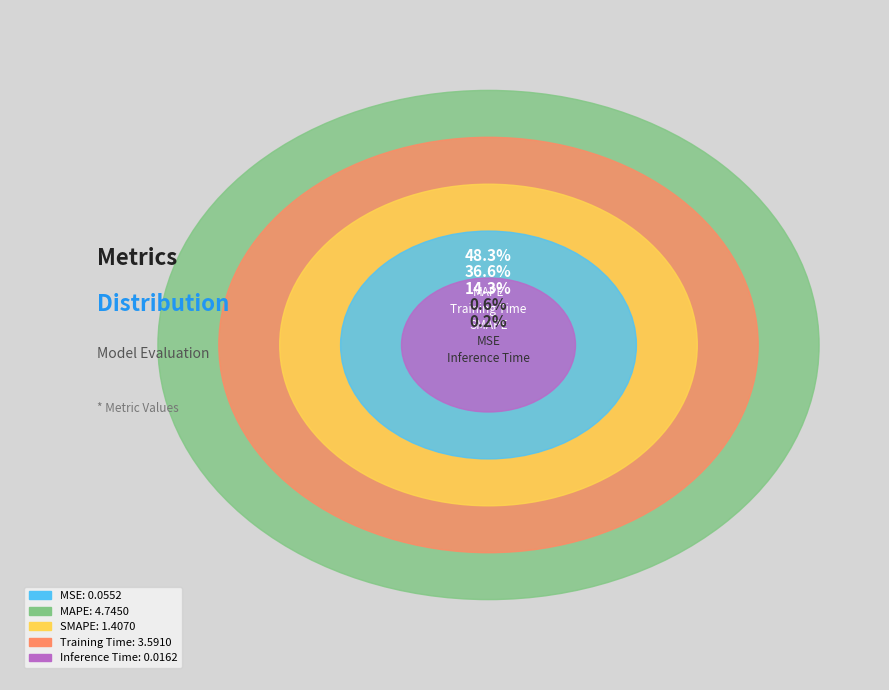

The Inference Time slice represents 1% of the pie. True or false?

False